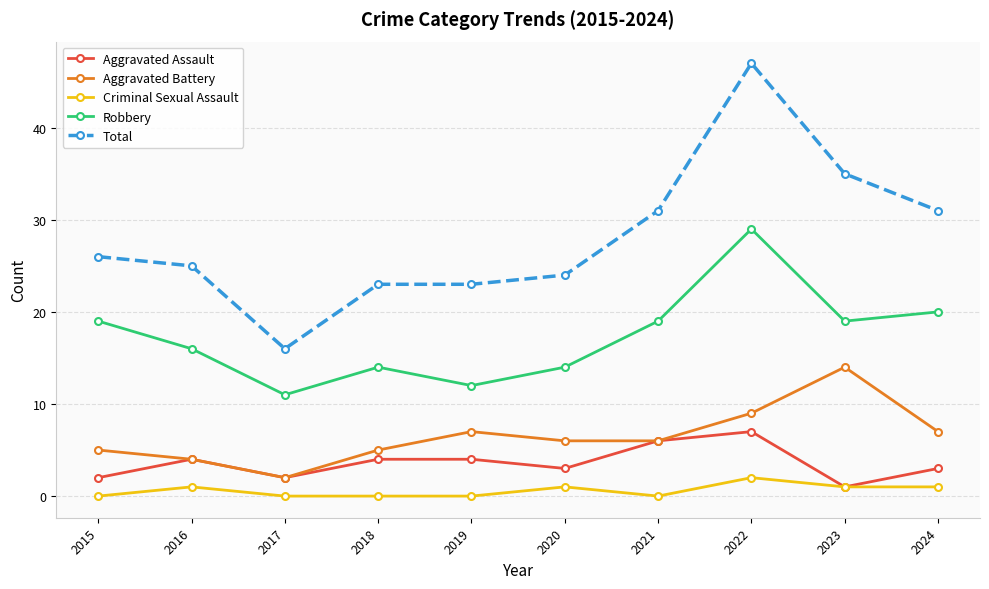

Is it true that Aggravated Assault equals 7 at 2018?

False